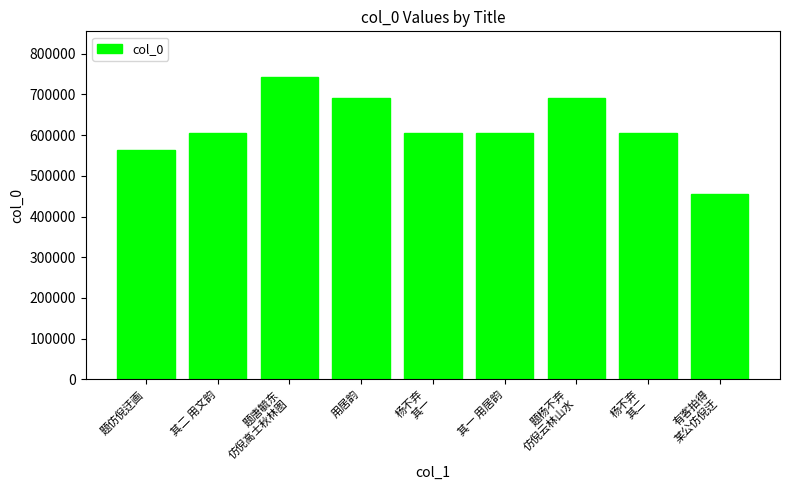

What is the value of the 3rd bar from the left?

743146